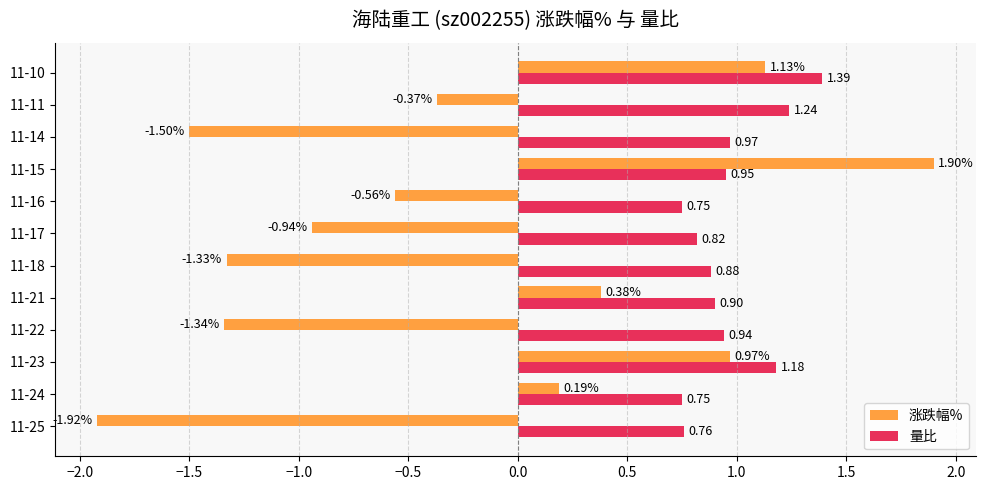

List the labels in order of 涨跌幅% value, smallest first.

11-25, 11-14, 11-22, 11-18, 11-17, 11-16, 11-11, 11-24, 11-21, 11-23, 11-10, 11-15